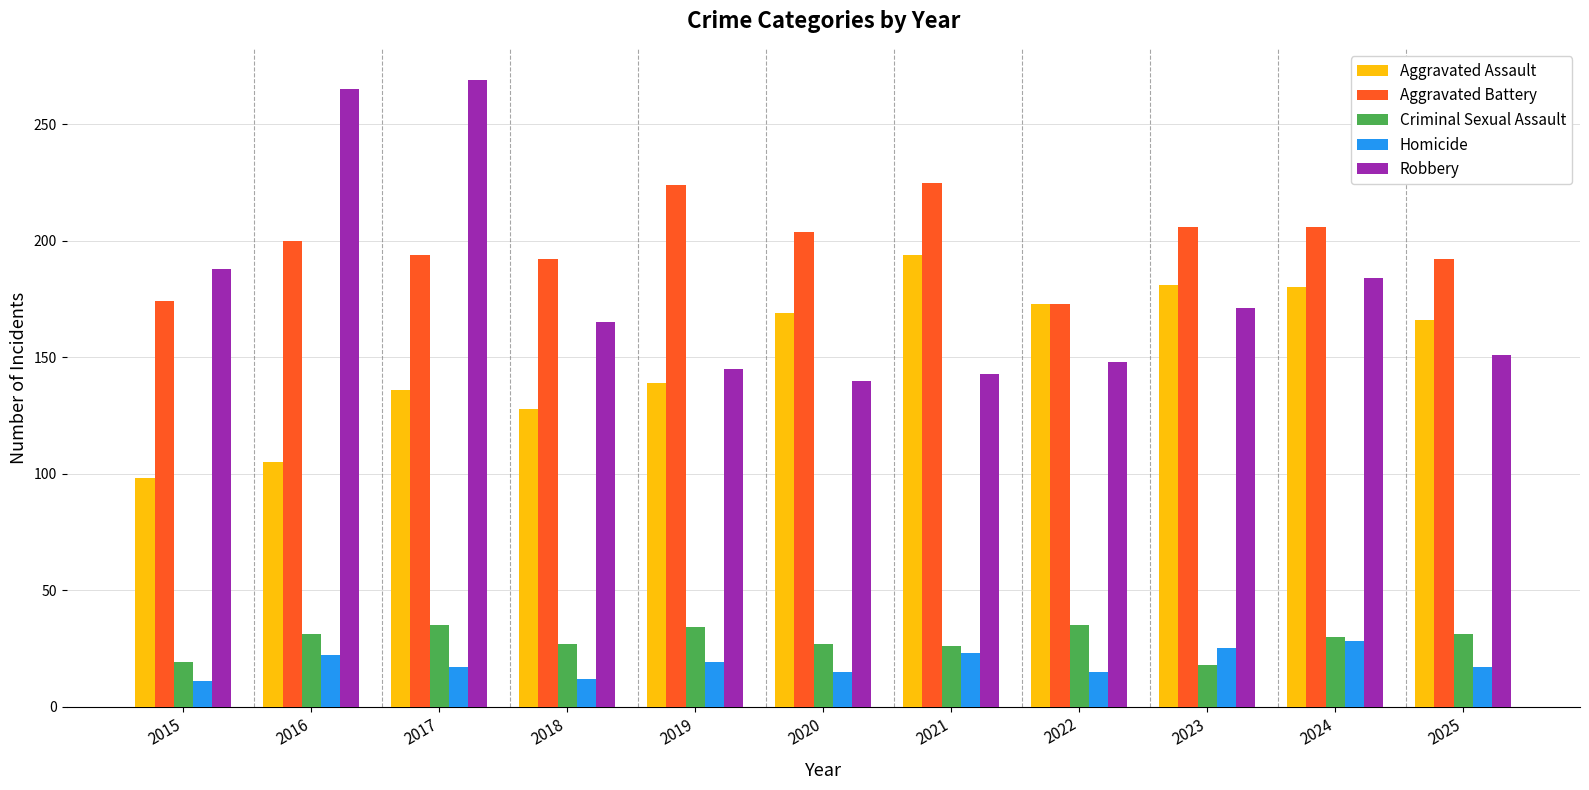

How many series are shown in this chart?

5